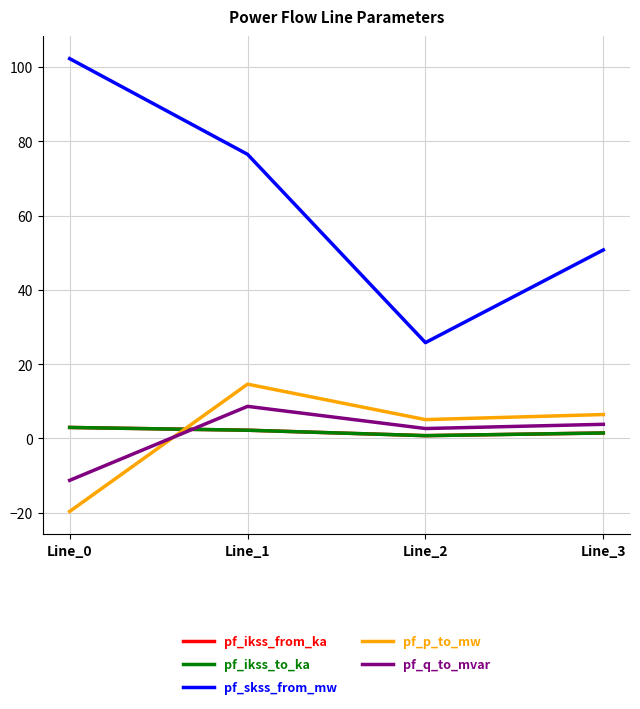

What is the difference between the maximum and minimum values in the pf_p_to_mw series?

34.3